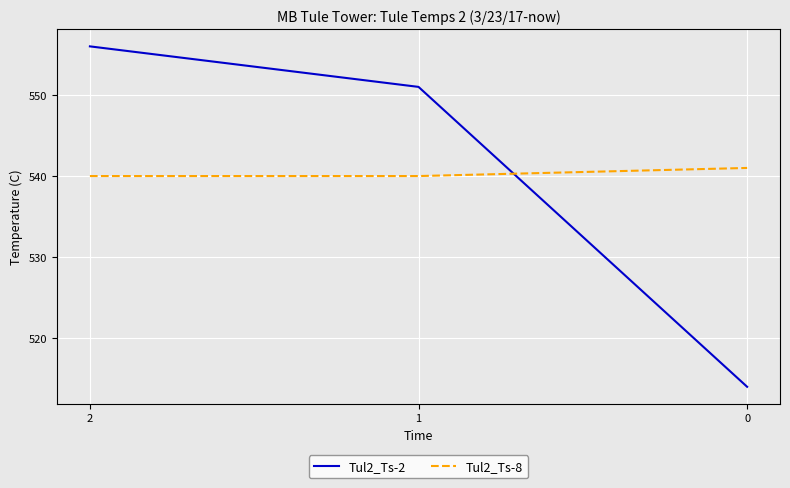

The value of Tul2_Ts-8 at 2 is 540. True or false?

True